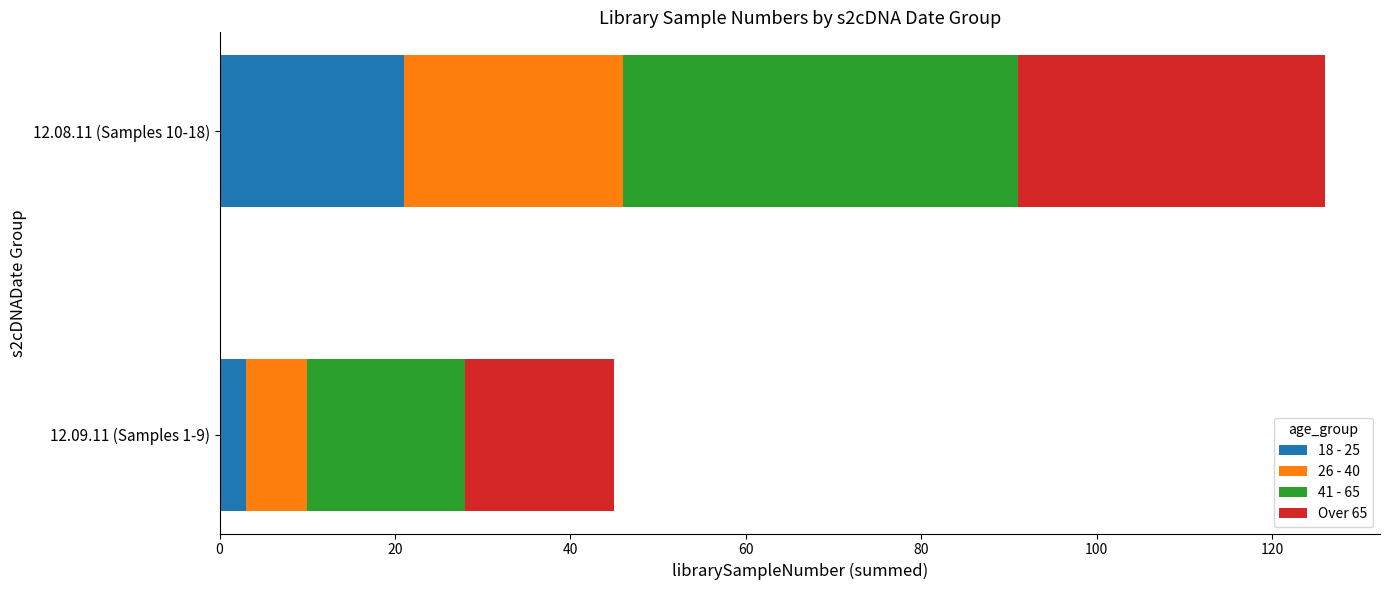

Is it true that 18 - 25 equals 3 at 12.09.11 (Samples 1-9)?

True